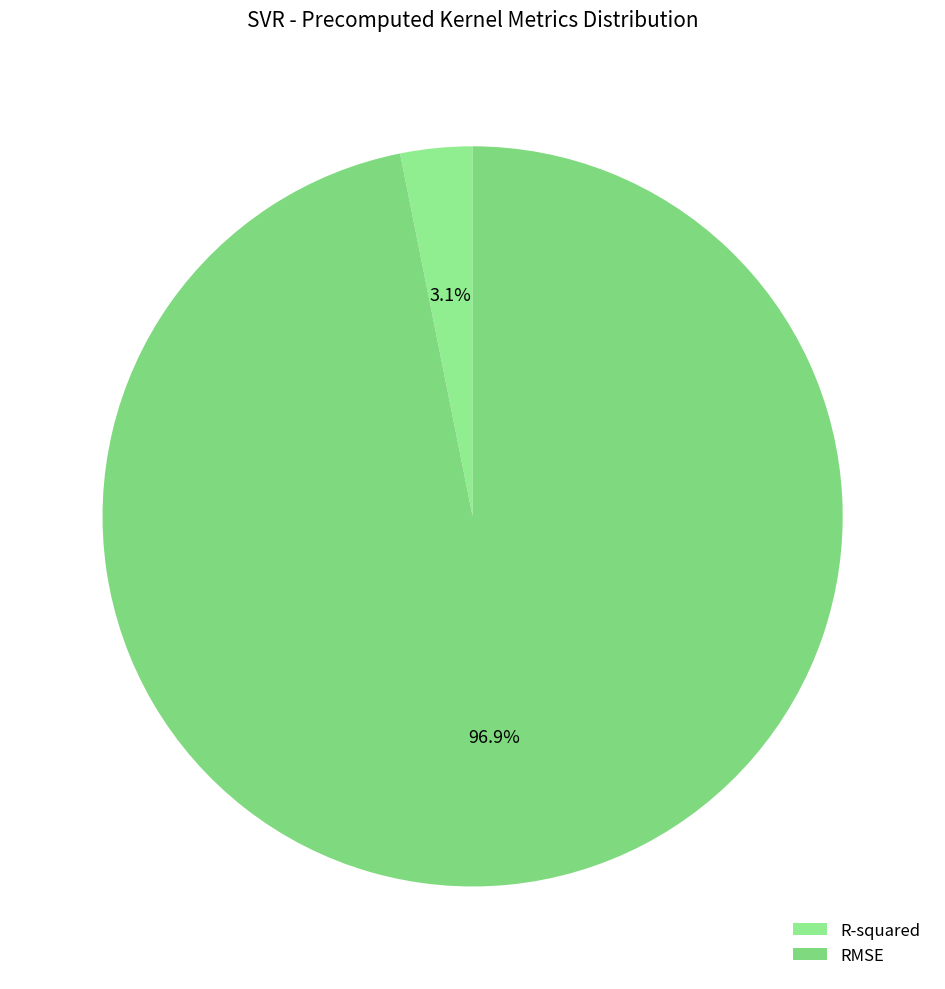

What is the total percentage of R-squared and RMSE?

100.0%